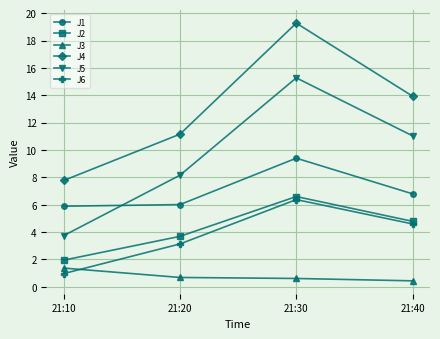

At which category is the sum across all series the highest?

21:30